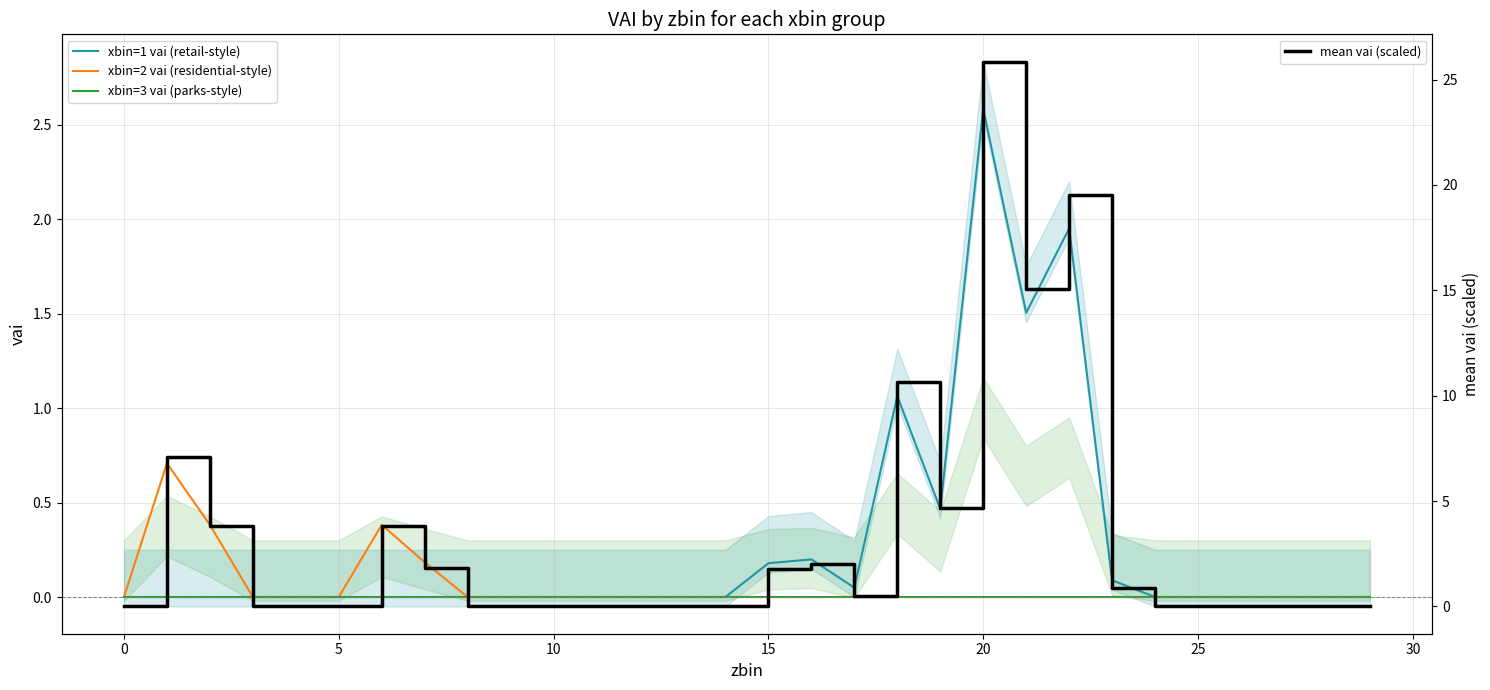

True or false: xbin=1 vai (retail-style) has more than 0 interior local peaks.

True